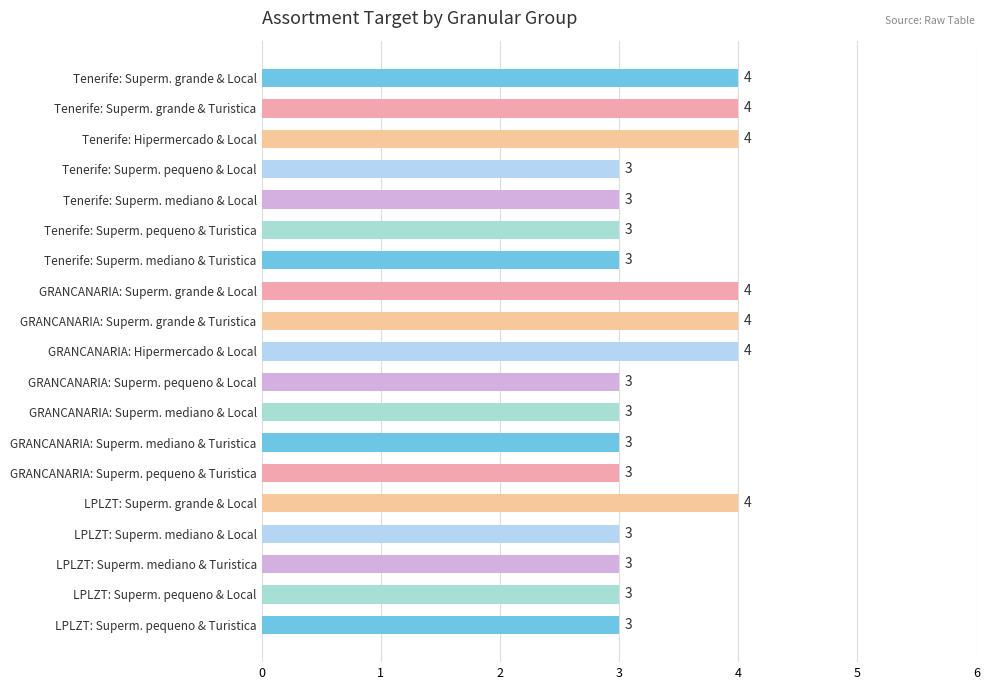

Reading top to bottom, list all the values displayed in this chart.

Tenerife: Superm. grande & Local=4	Tenerife: Superm. grande & Turistica=4	Tenerife: Hipermercado & Local=4	Tenerife: Superm. pequeno & Local=3	Tenerife: Superm. mediano & Local=3	Tenerife: Superm. pequeno & Turistica=3	Tenerife: Superm. mediano & Turistica=3	GRANCANARIA: Superm. grande & Local=4	GRANCANARIA: Superm. grande & Turistica=4	GRANCANARIA: Hipermercado & Local=4	GRANCANARIA: Superm. pequeno & Local=3	GRANCANARIA: Superm. mediano & Local=3	GRANCANARIA: Superm. mediano & Turistica=3	GRANCANARIA: Superm. pequeno & Turistica=3	LPLZT: Superm. grande & Local=4	LPLZT: Superm. mediano & Local=3	LPLZT: Superm. mediano & Turistica=3	LPLZT: Superm. pequeno & Local=3	LPLZT: Superm. pequeno & Turistica=3